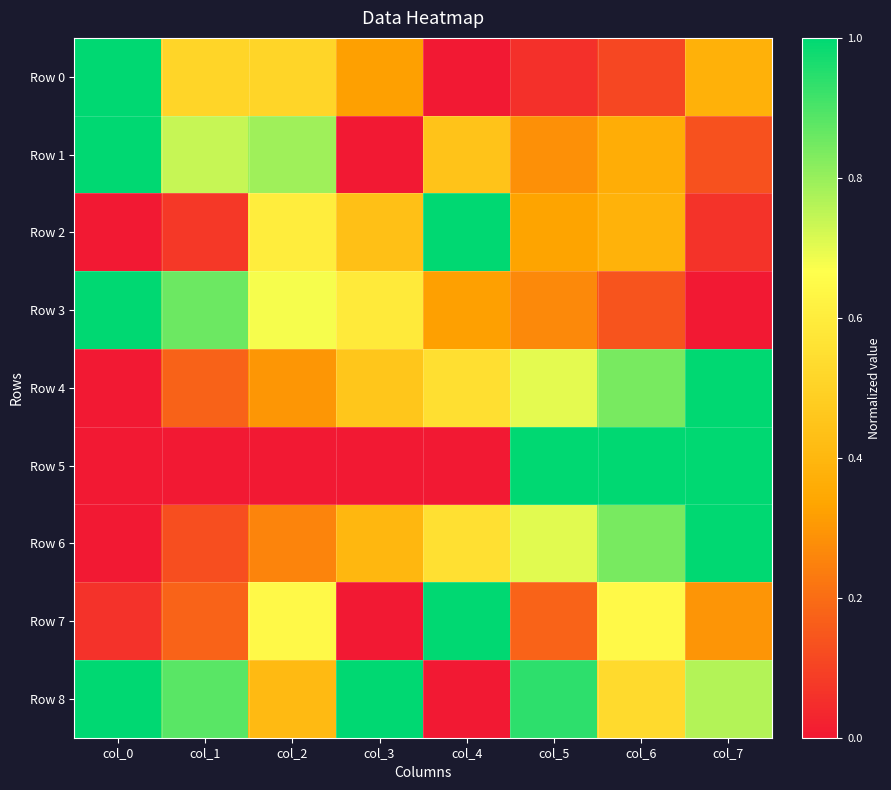

Rank the series at col_0 from lowest to highest value.

Row 2, Row 4, Row 5, Row 6, Row 7, Row 0, Row 1, Row 3, Row 8